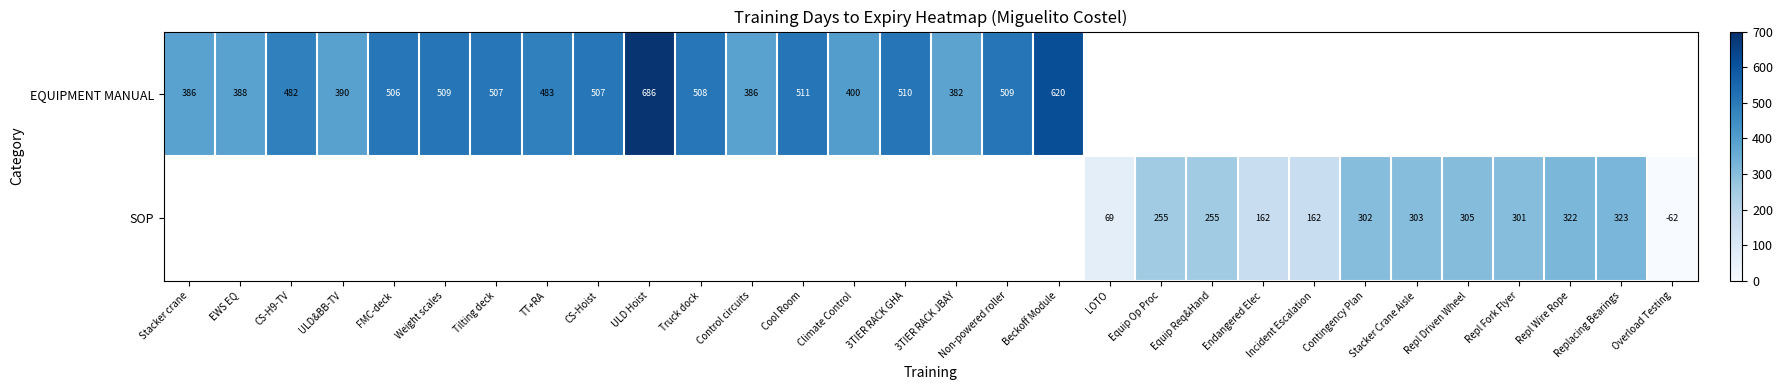

What is the greatest value displayed?

686.0